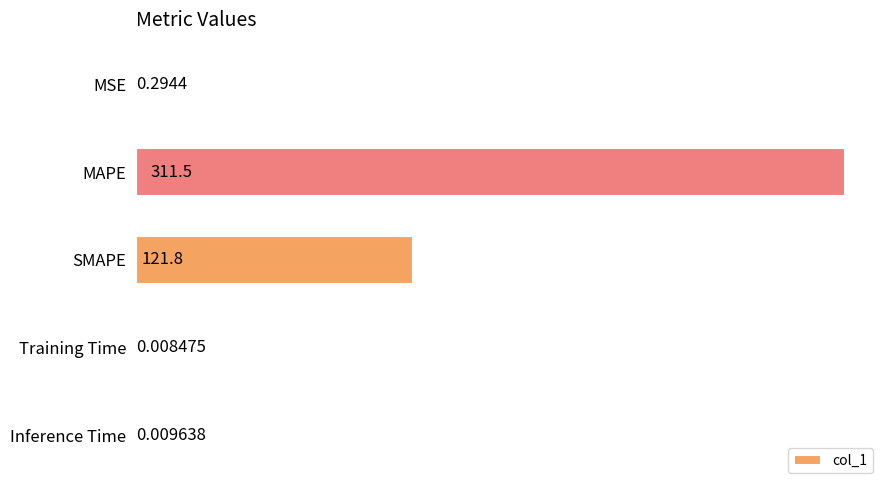

What is the change in value from SMAPE to Training Time?

-121.8